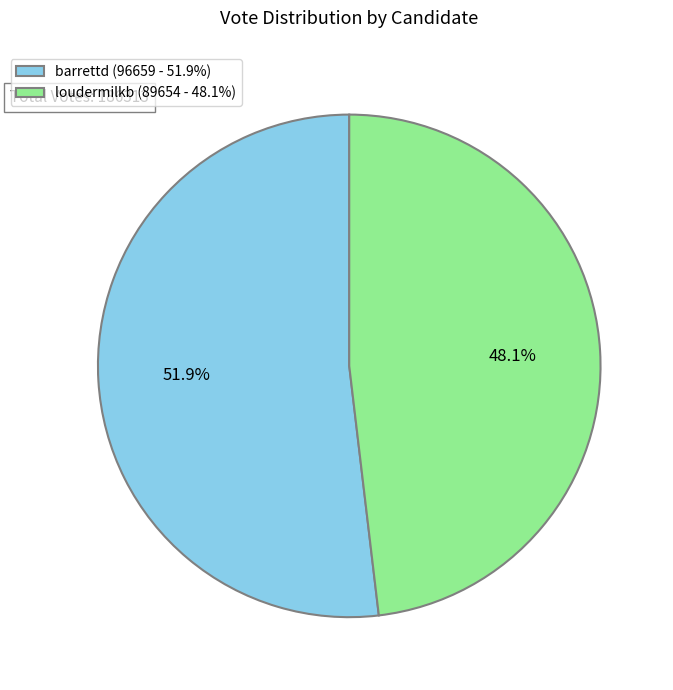

How many slices are in this pie chart?

2